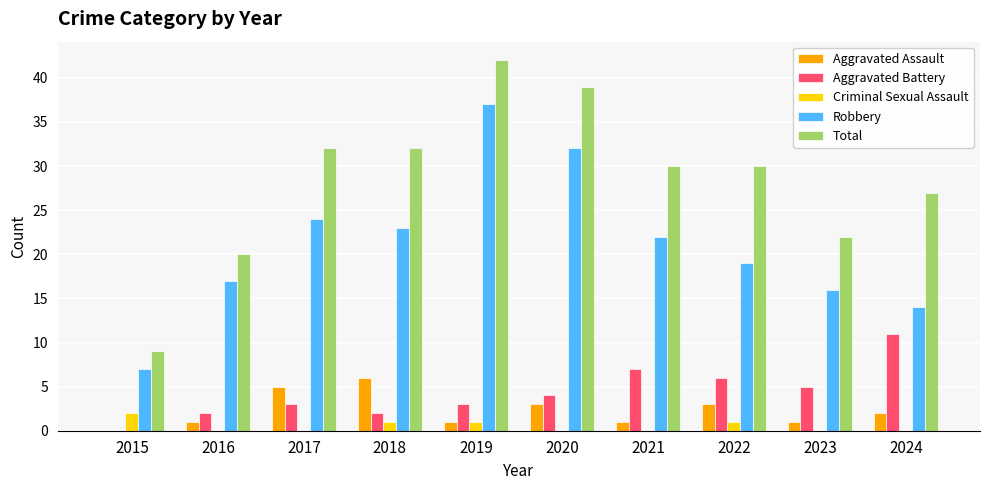

What is the total value across all series at 2018?

64